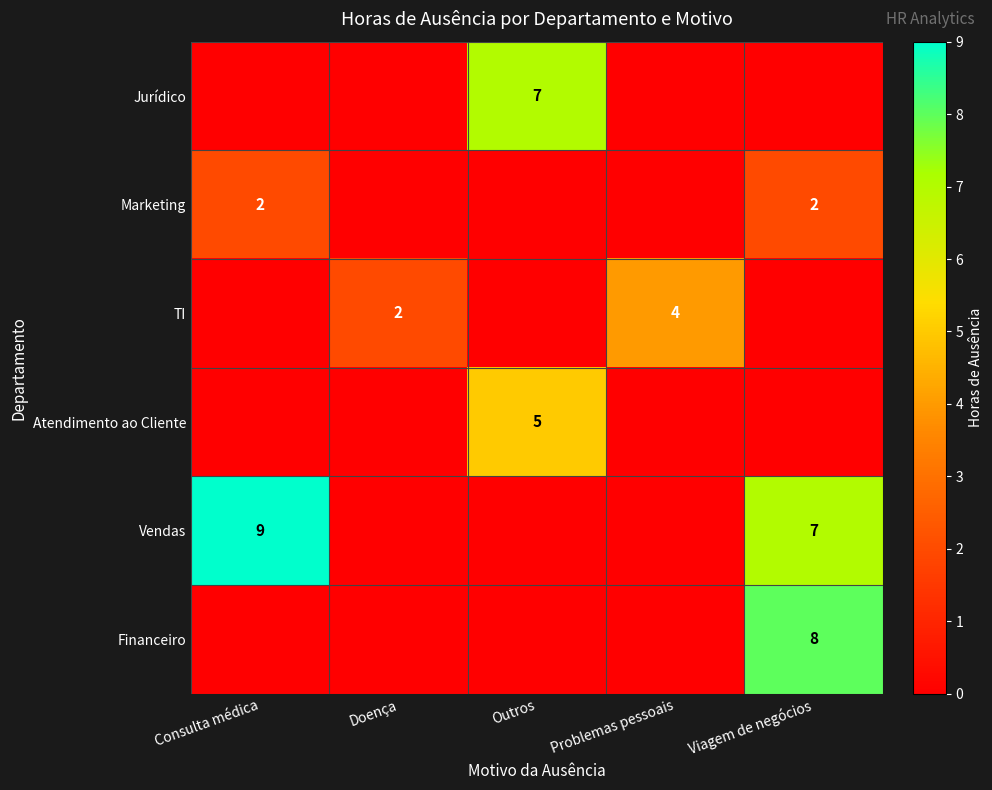

The Financeiro series shows 8 at Viagem de negócios. True or false?

True